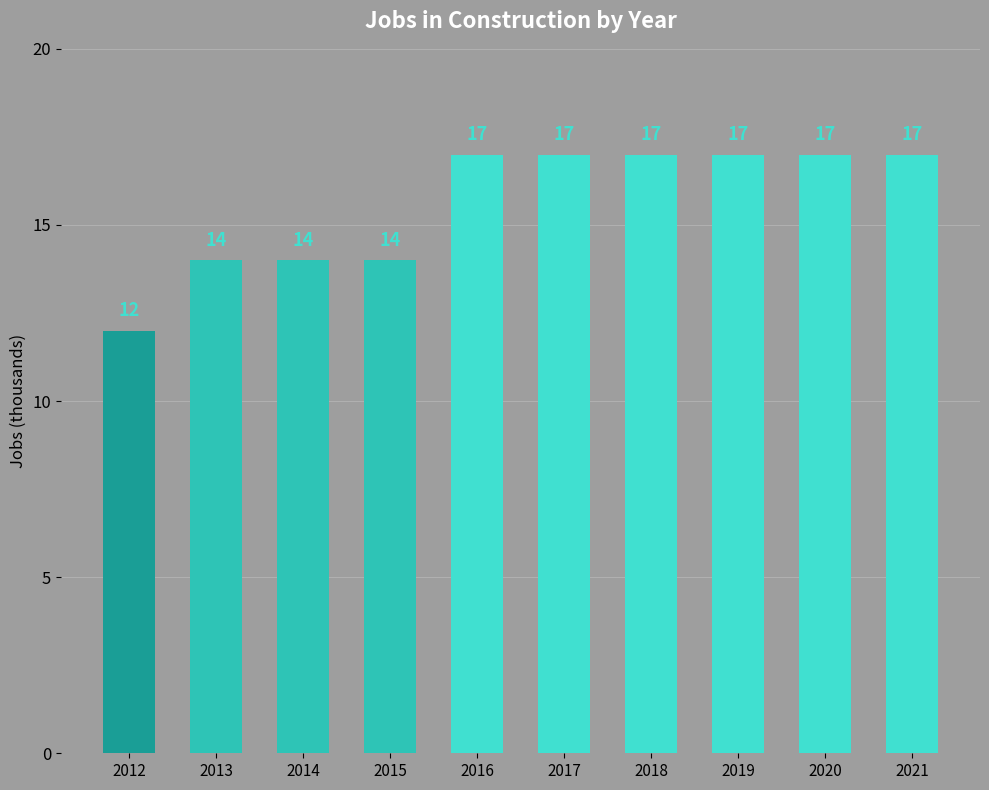

What is the greatest value displayed?

17